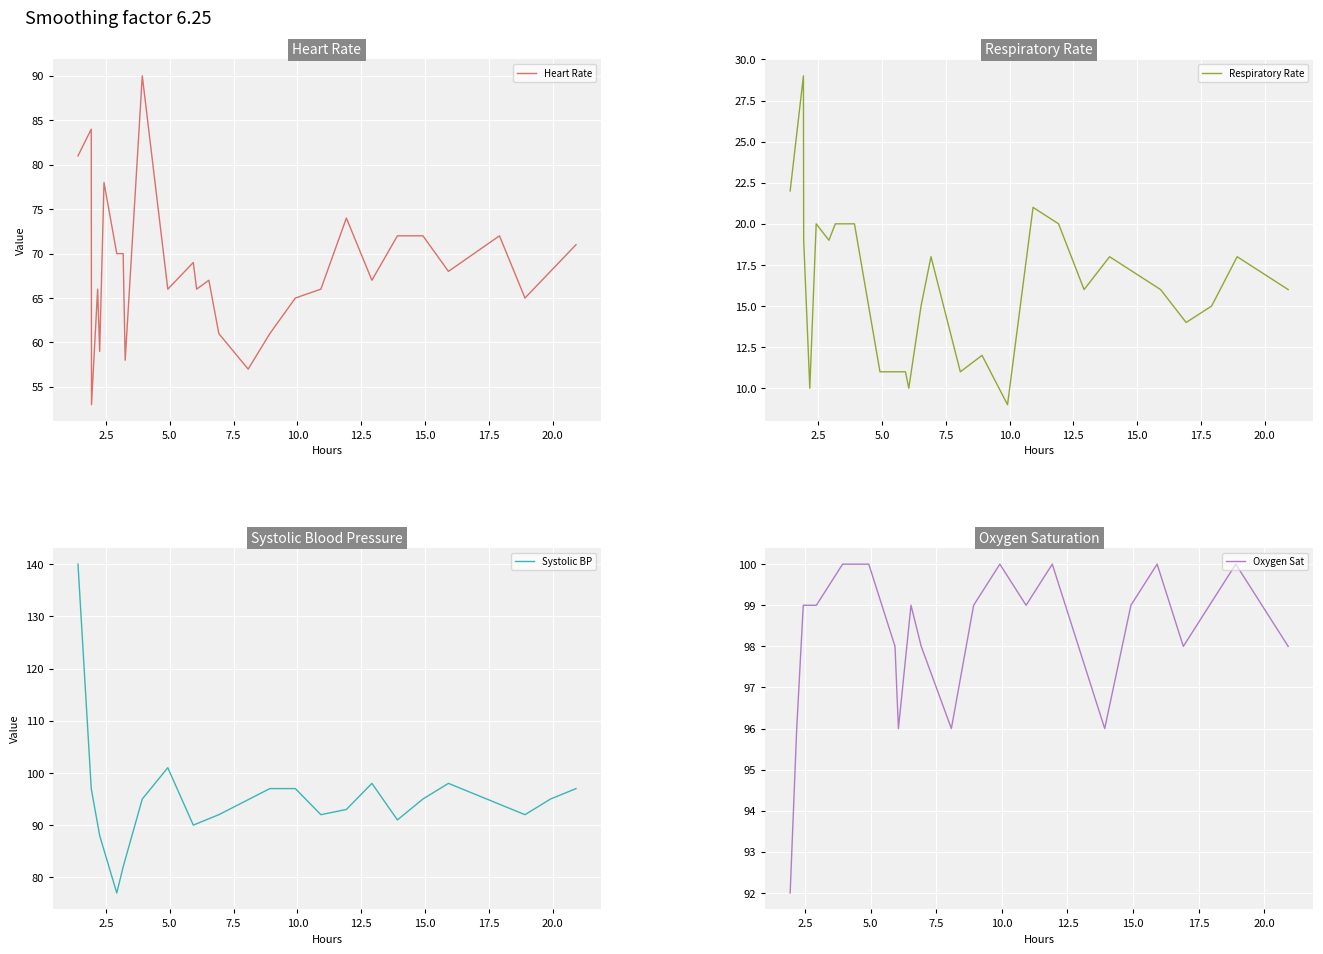

What is the minimum value for Heart Rate?

53